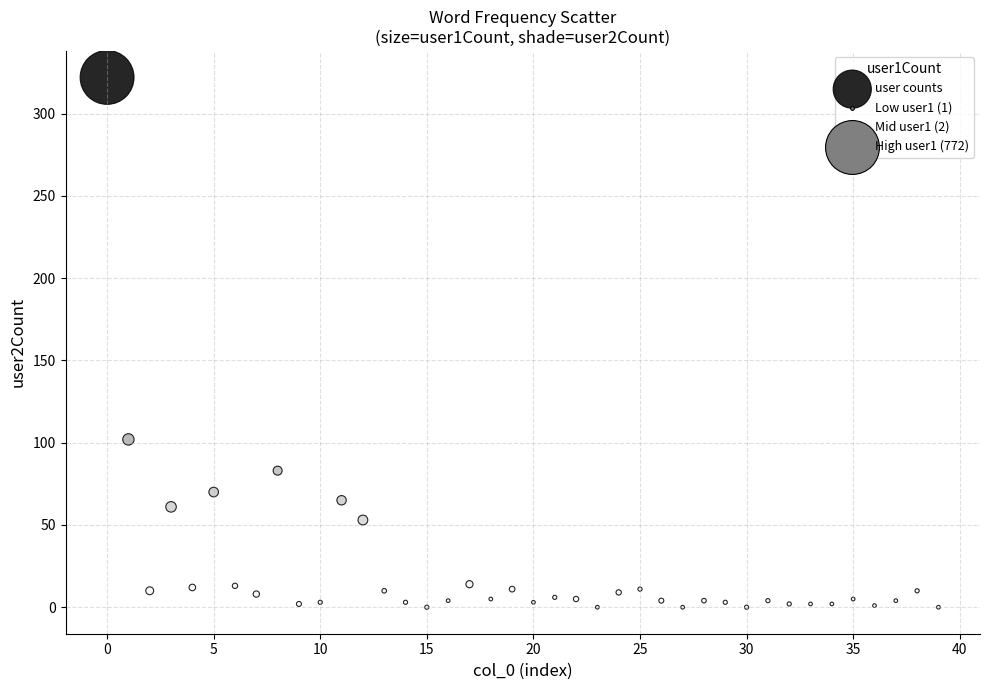

What is the range of Y values (max minus min)?

322